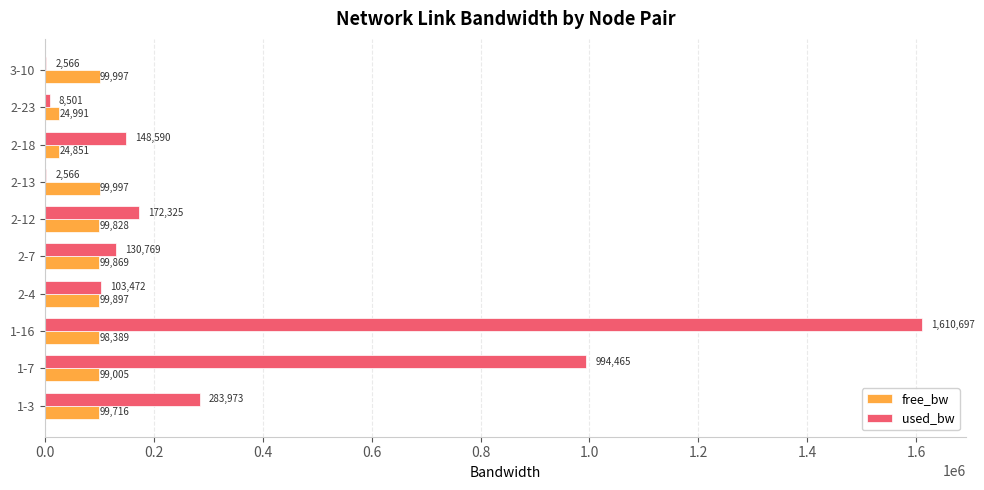

At which category is the sum across all series the highest?

1-16